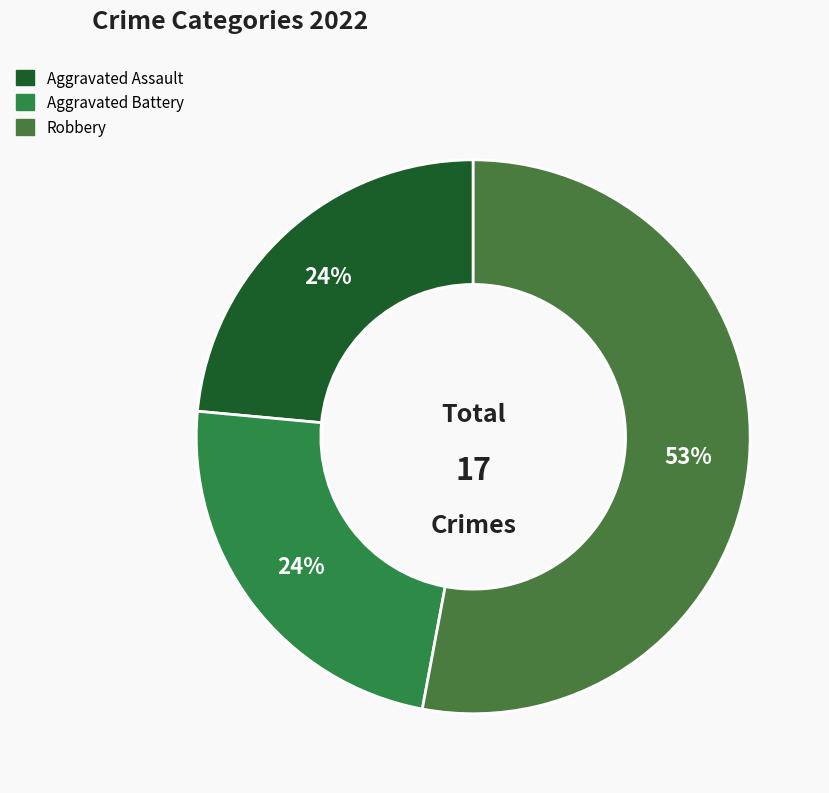

How many slices are in this pie chart?

3